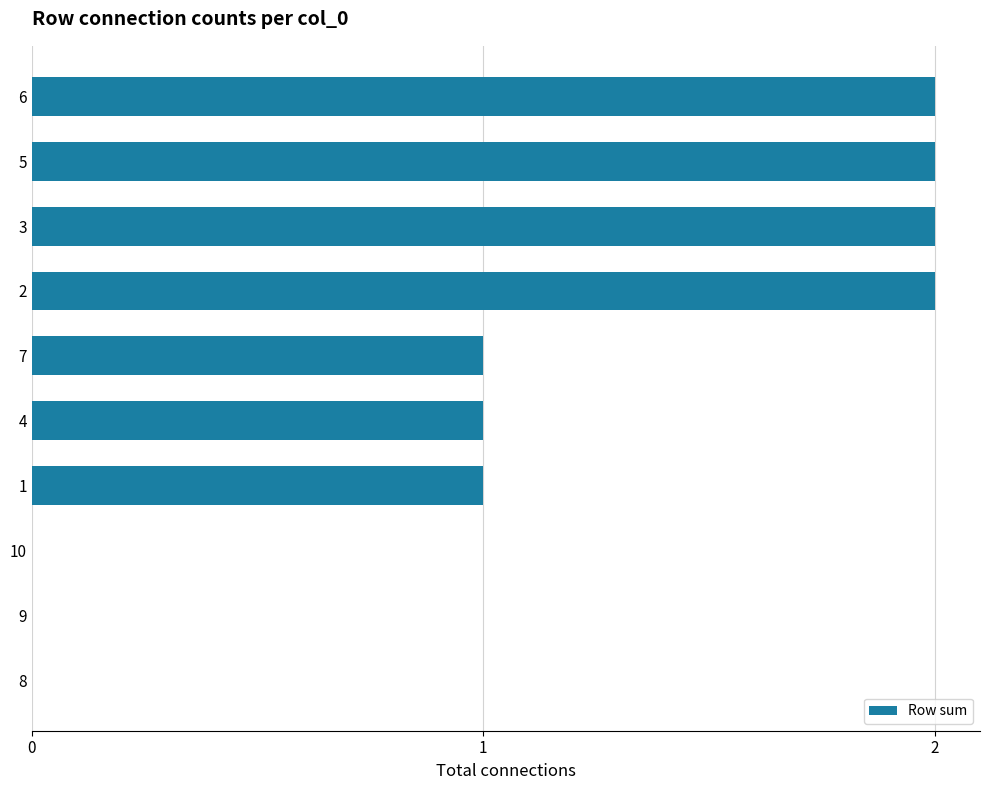

Approximately how many times larger is the value at 1 compared to 3?

0.5